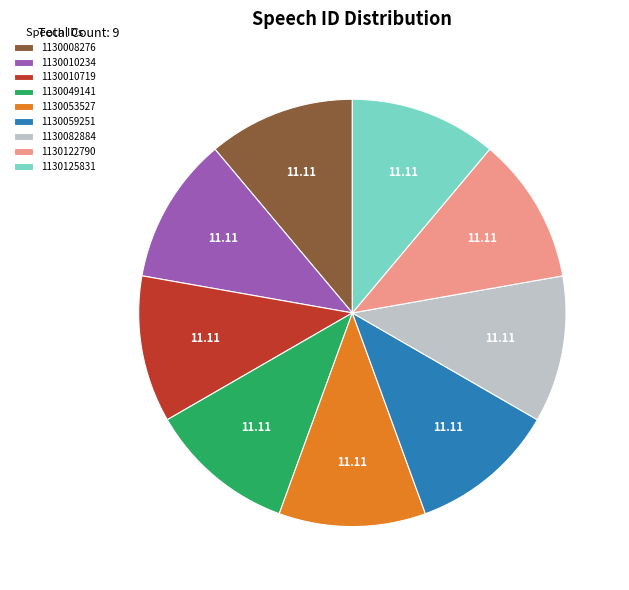

Is it true that 1130059251 is 25% of the pie?

False